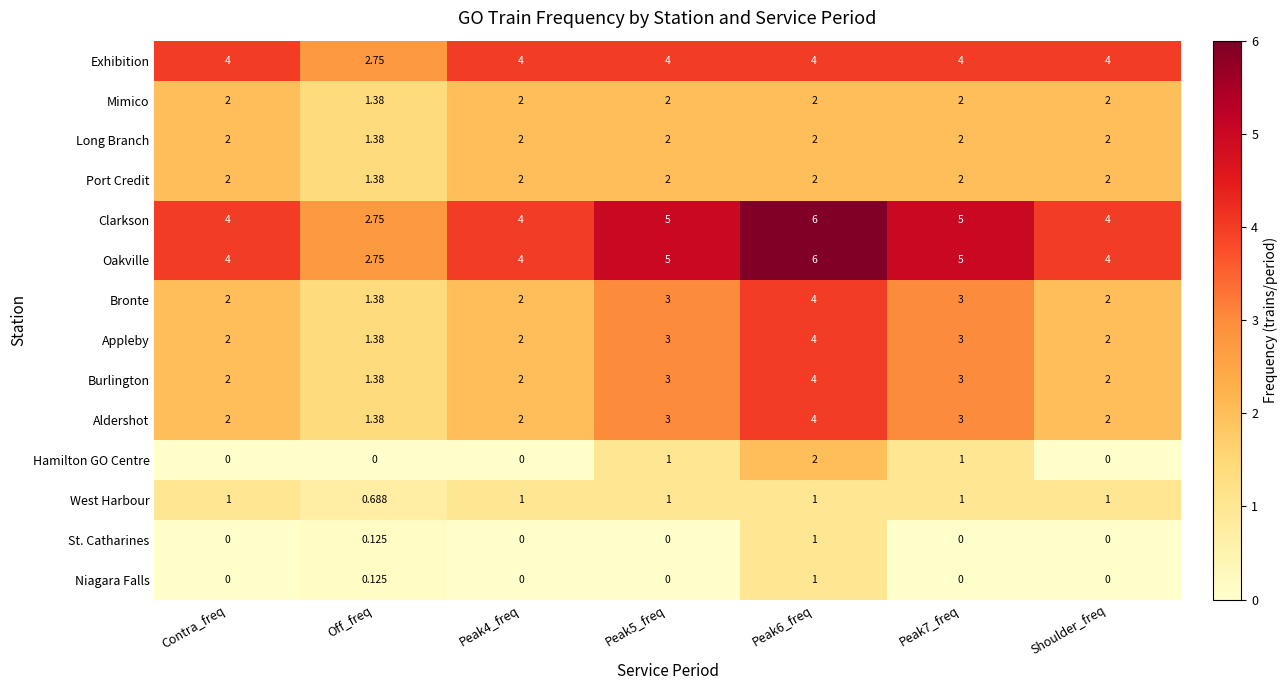

At which label is Port Credit closest to 1?

Off_freq